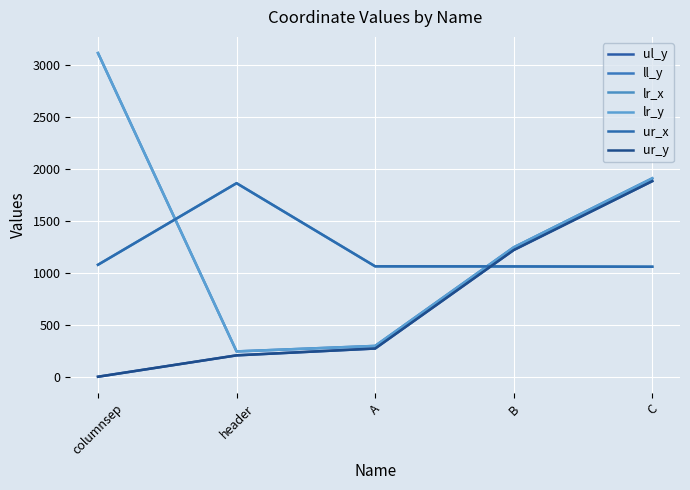

How many times do ul_y and ur_x cross each other?

1